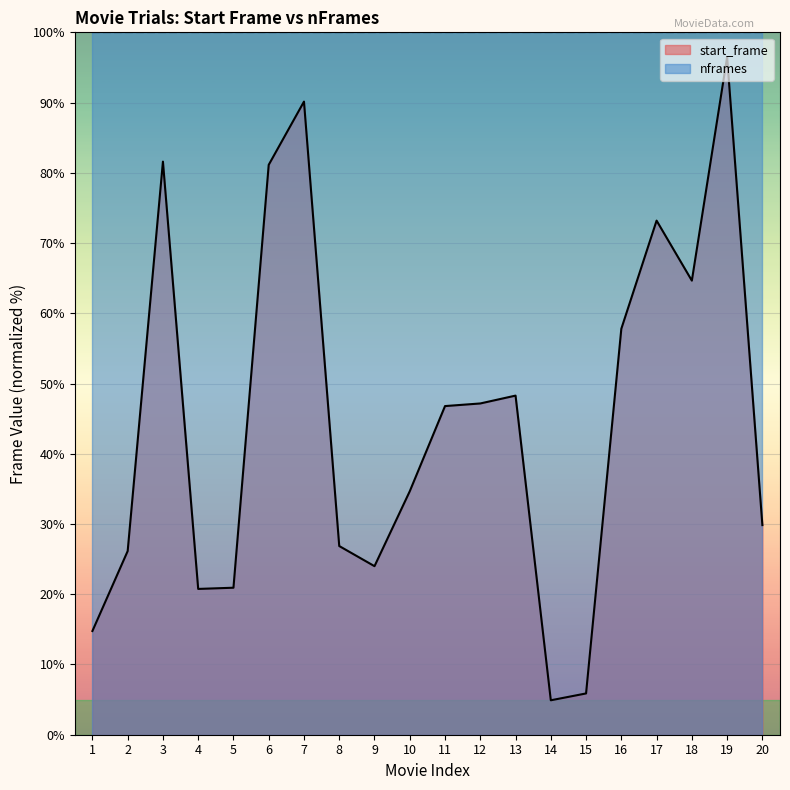

Is it true that the value at 16 is 57.8?

True